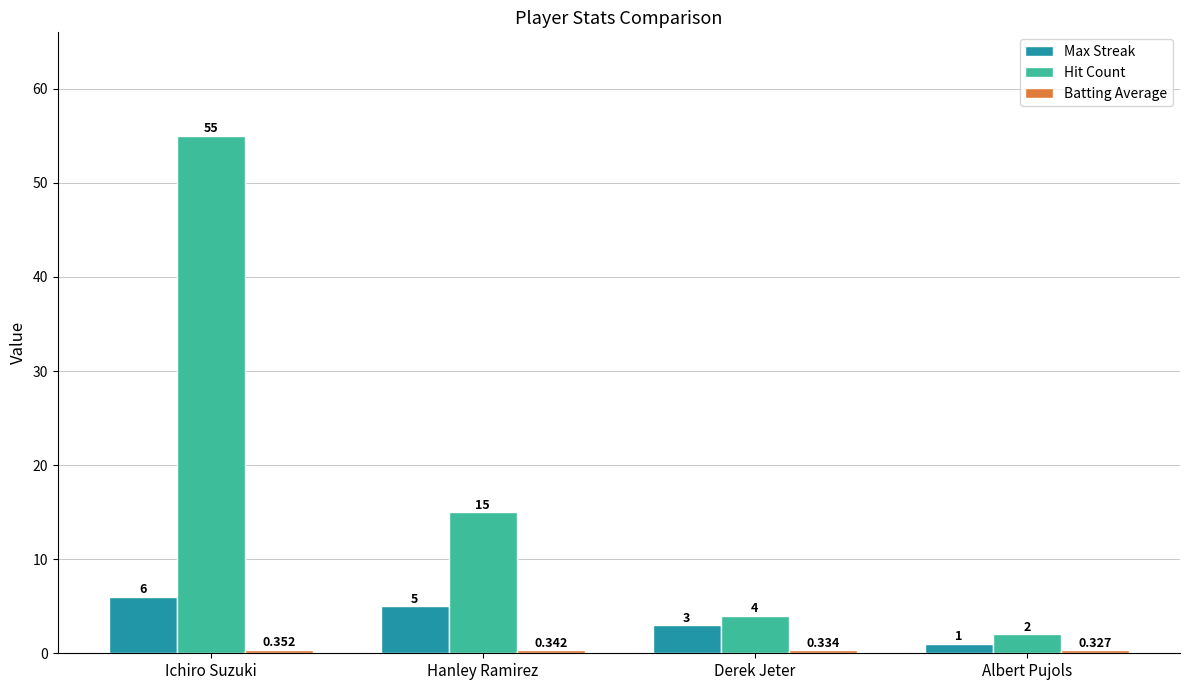

How many bars are there in each group?

3